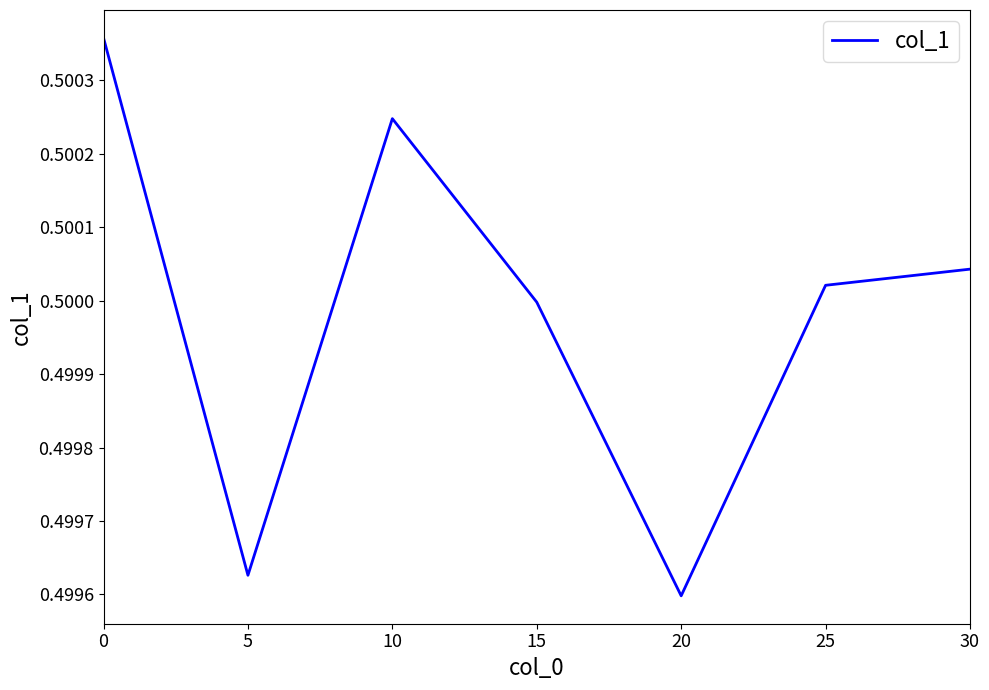

What is the sum of the values at 5 and 20?

1.0